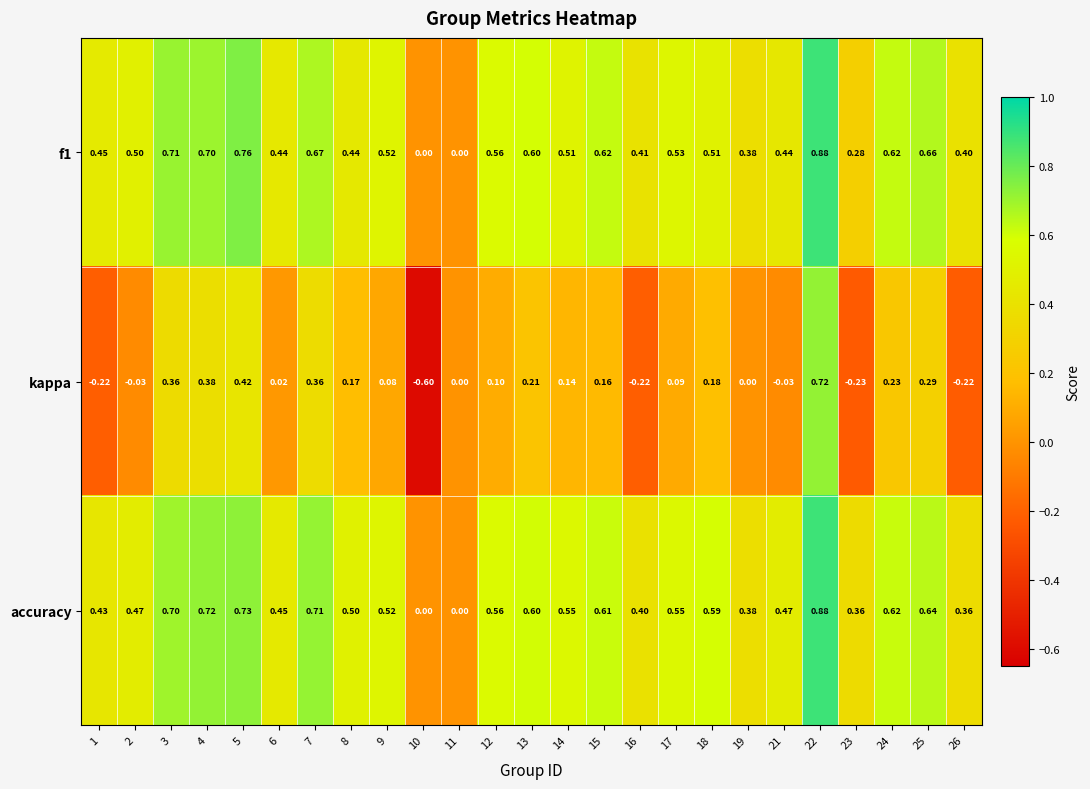

Which series has the largest total across all categories?

accuracy